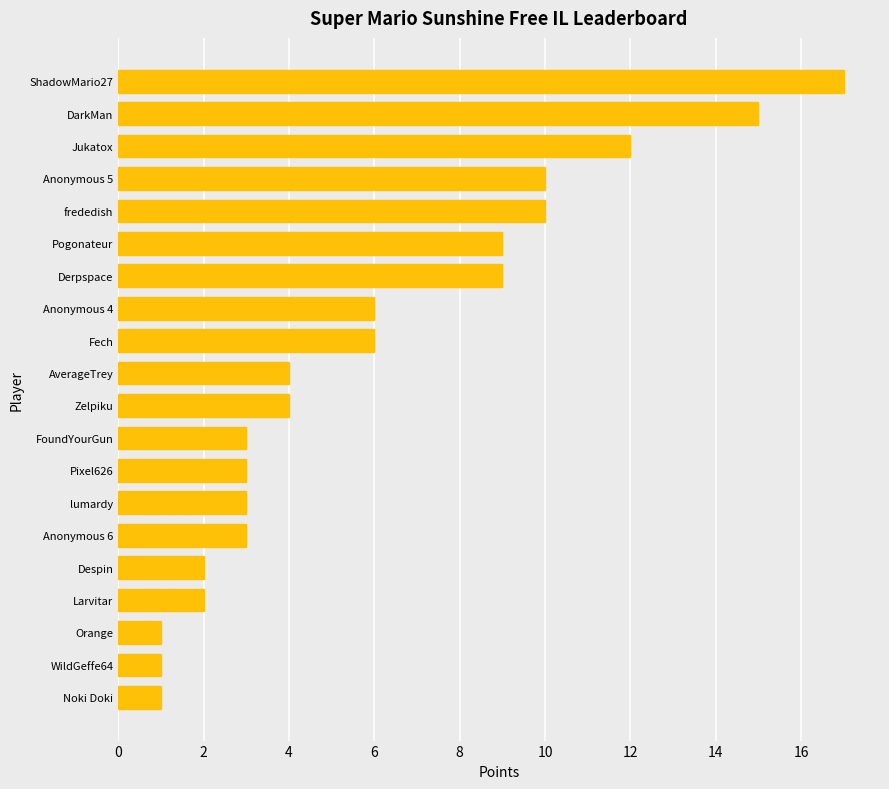

How many bars are there in total?

20